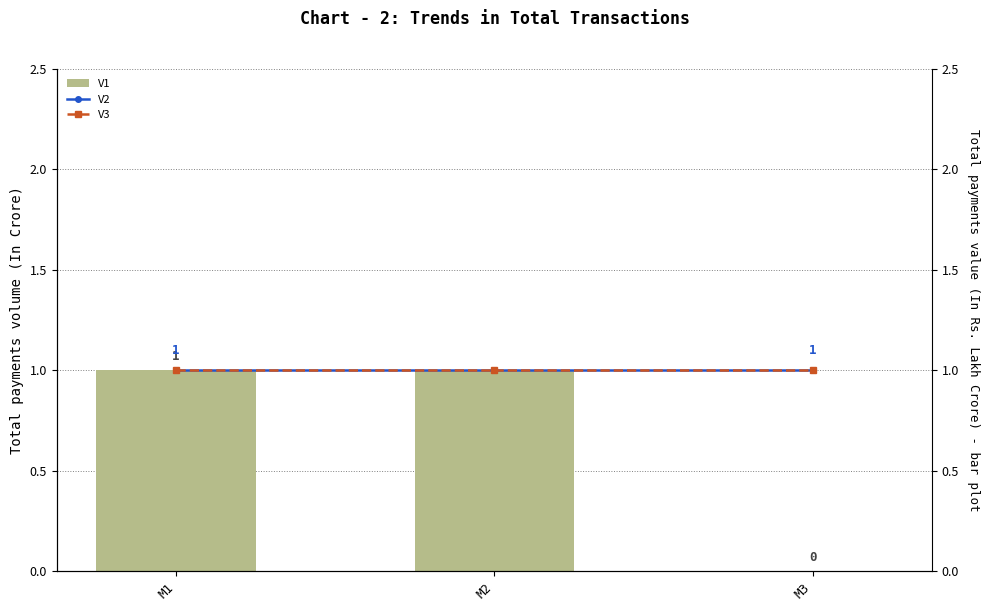

Reading left to right, list all the values displayed in this chart.

V1: M1=1	M2=1	M3=0
V2: M1=1	M2=1	M3=1
V3: M1=1	M2=1	M3=1